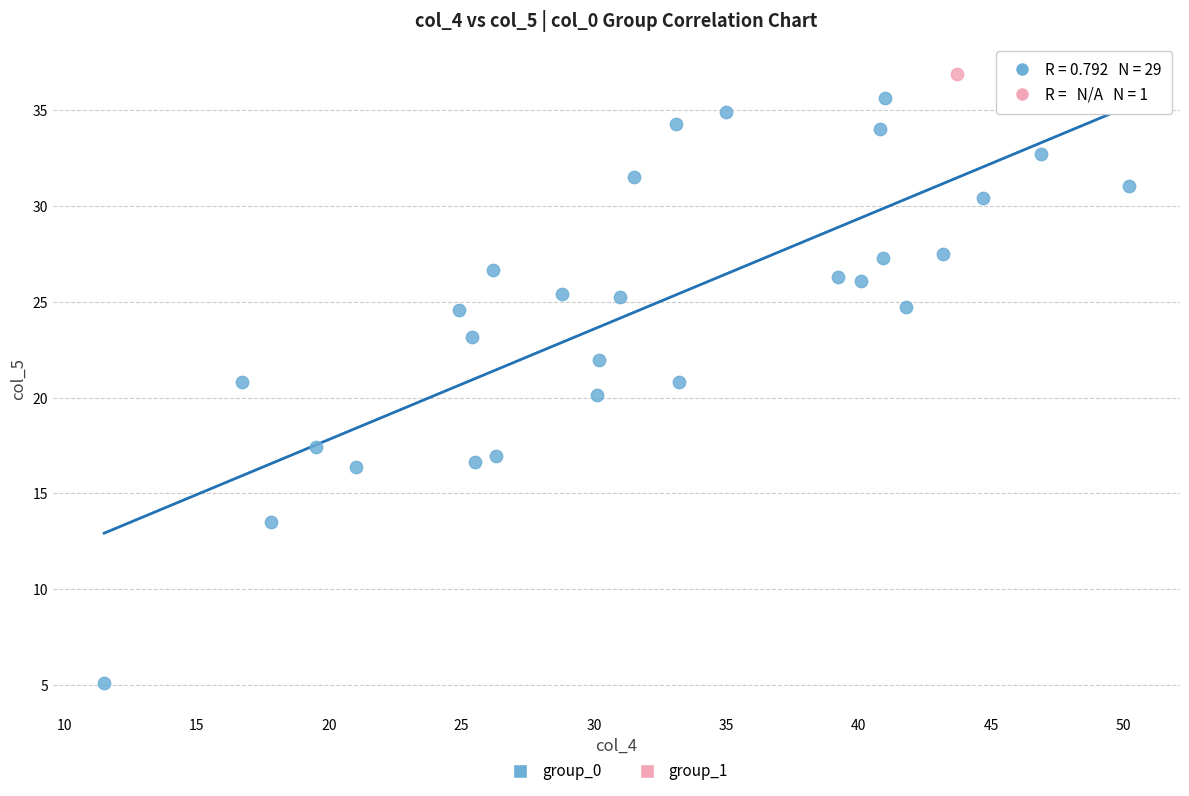

What are all the series names shown in the legend?

group_0, group_1